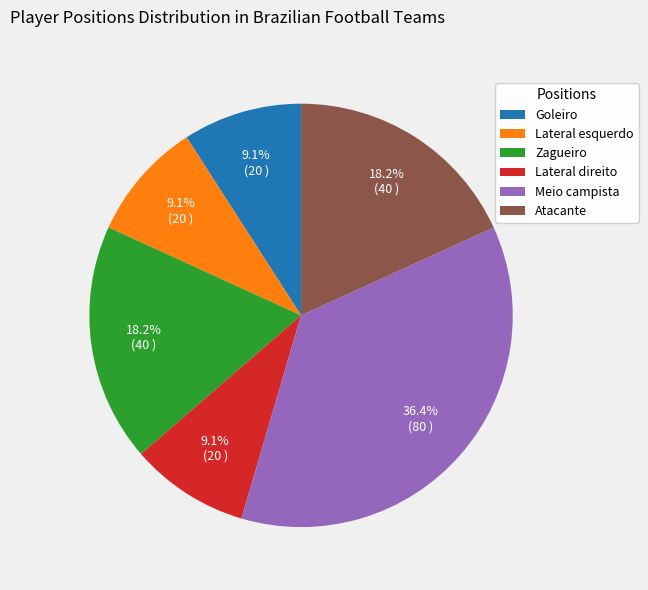

Which slice is the largest?

Meio campista